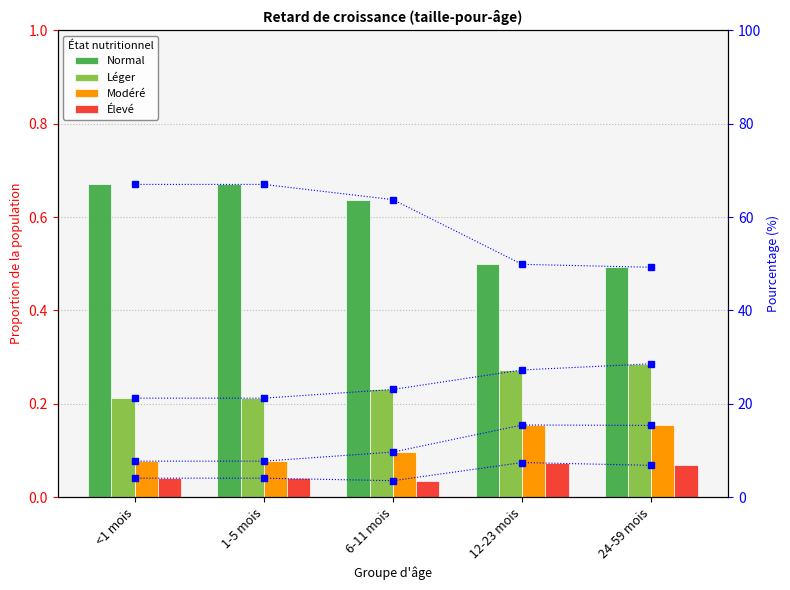

Rank the categories by Élevé value from highest to lowest.

12-23 mois, 24-59 mois, <1 mois, 1-5 mois, 6-11 mois